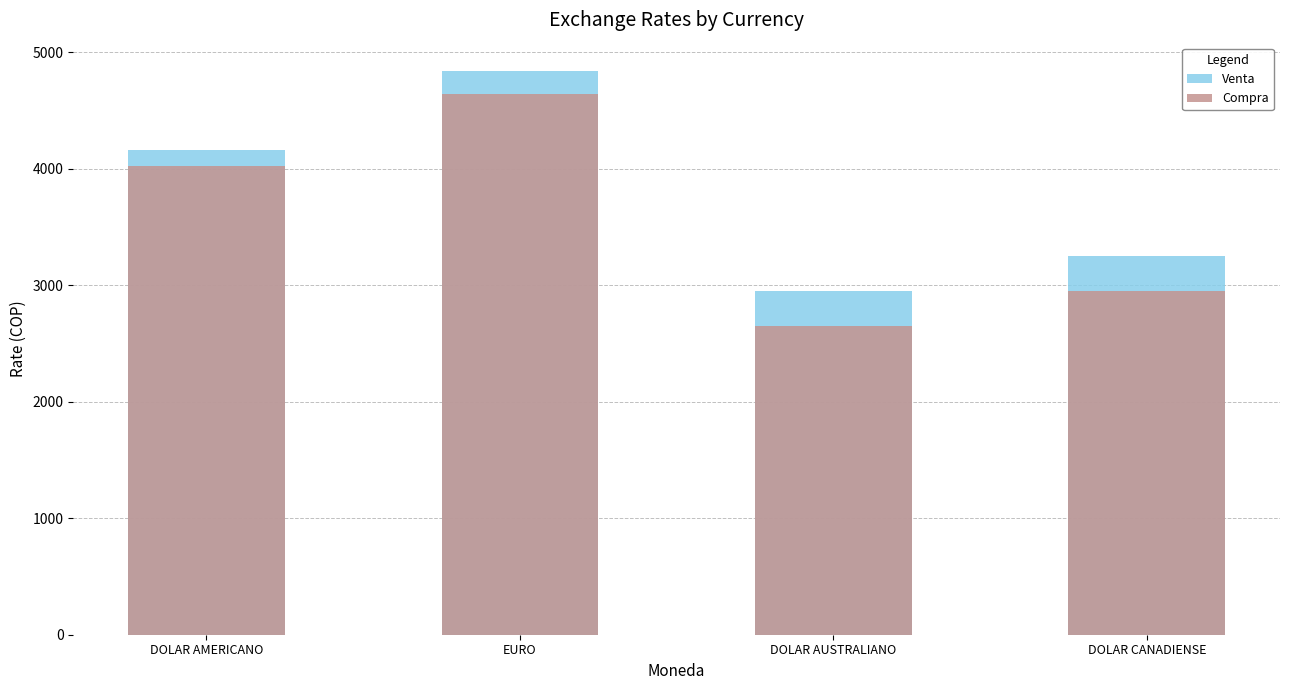

Is the value of Venta at DOLAR AMERICANO greater than the value of Compra at DOLAR AMERICANO?

Yes